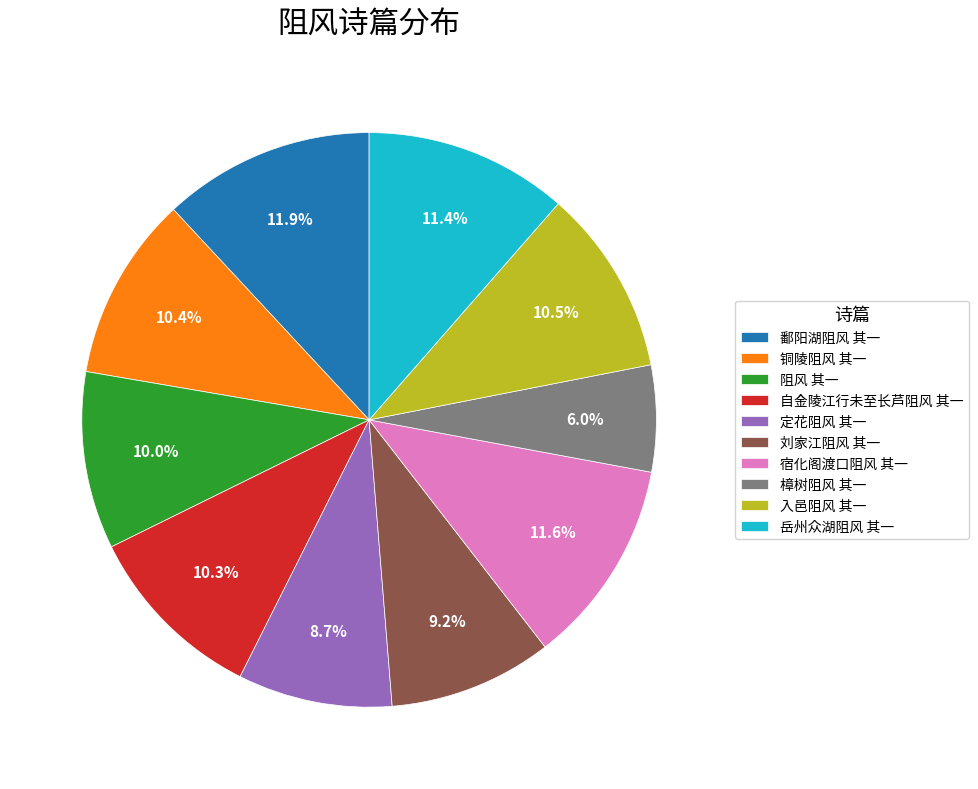

What is the smallest slice in the pie chart?

樟树阻风 其一